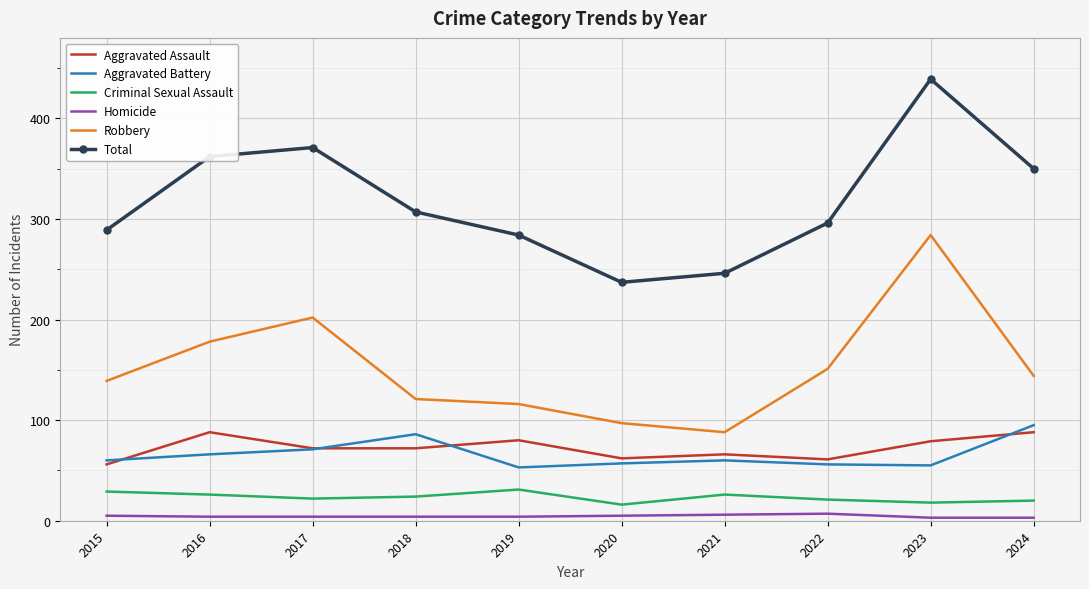

What value does the Aggravated Assault series have at 2020?

62